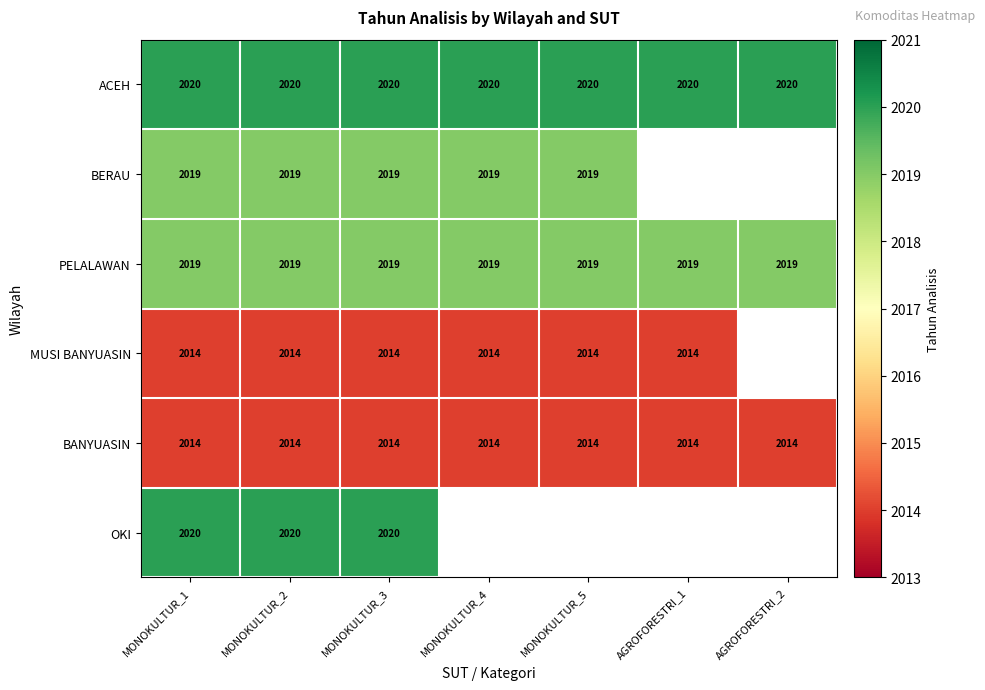

What is the highest value of the BANYUASIN series?

2014